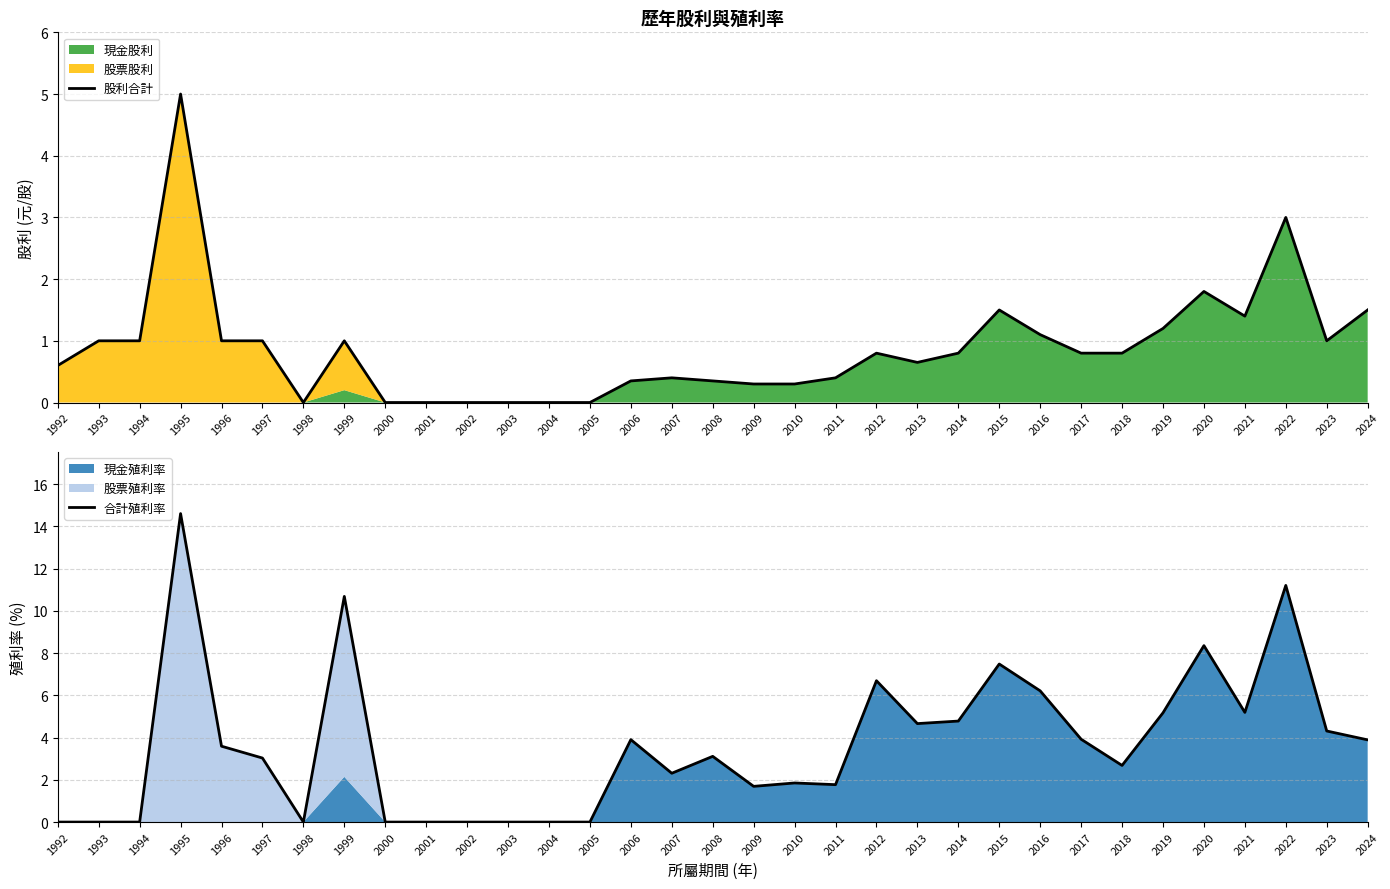

After their last crossing, which series has the higher values: 股利合計 or 合計殖利率?

合計殖利率